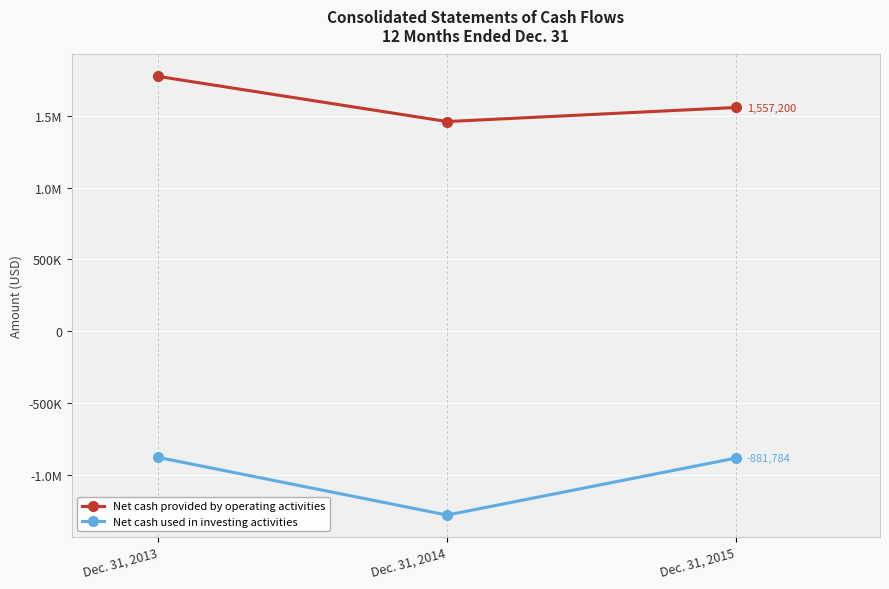

Is this an area chart (filled region under the line)?

No